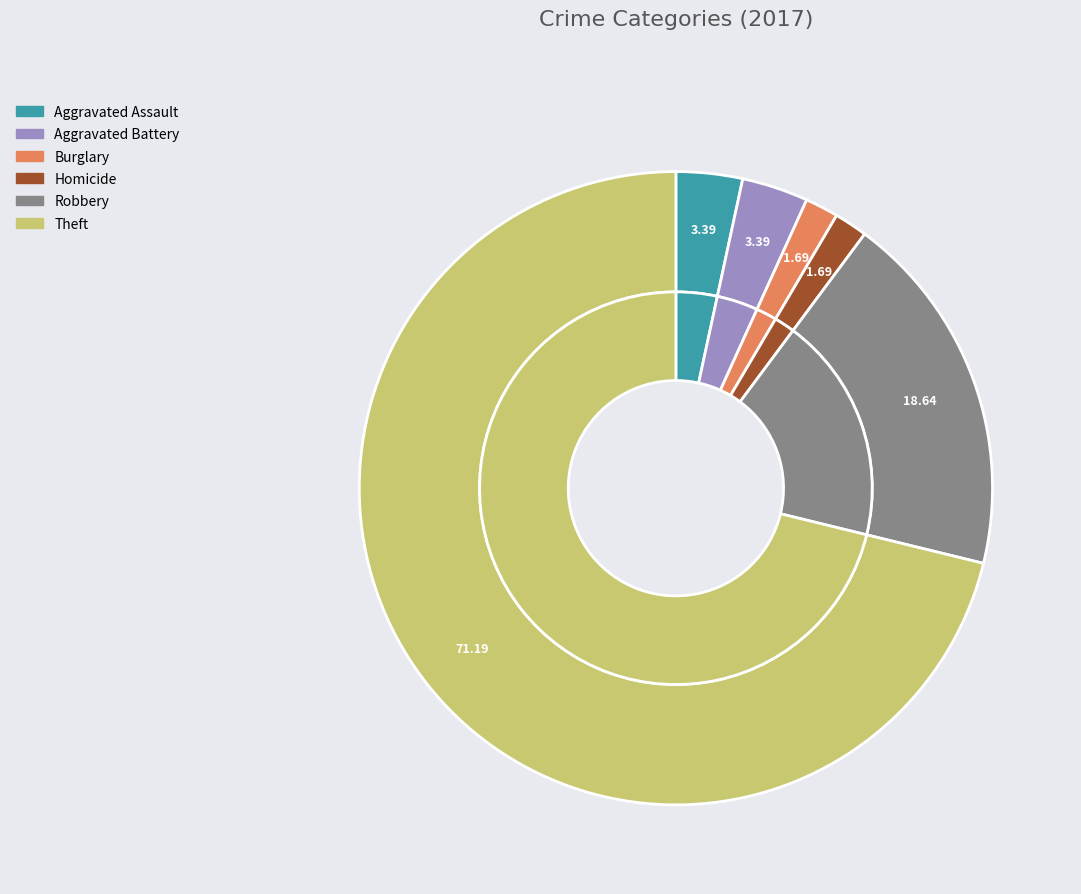

The Robbery slice represents 30% of the pie. True or false?

False